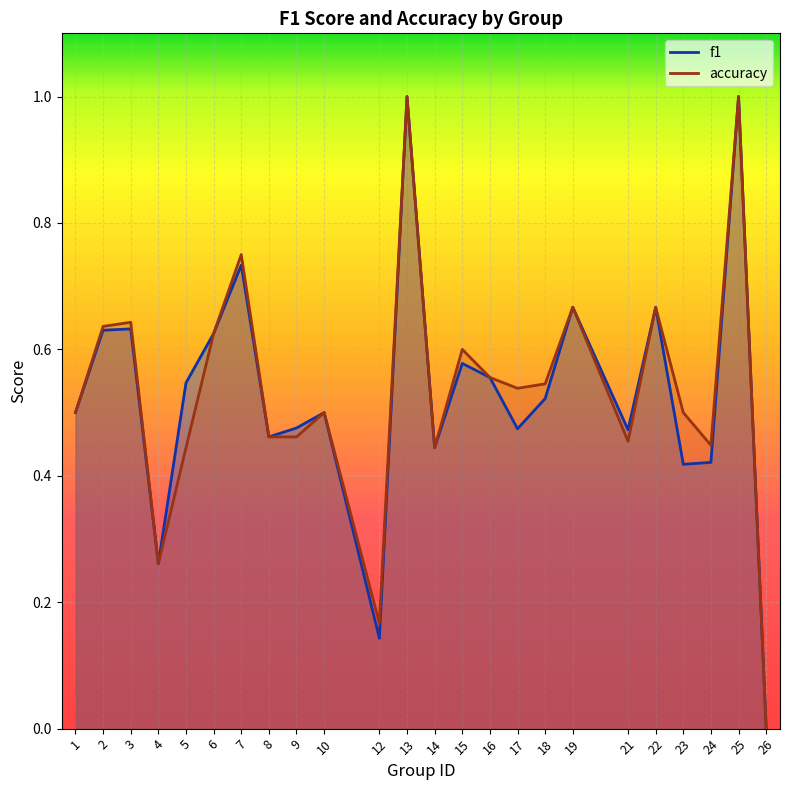

True or false: f1 and accuracy cross at least once.

False